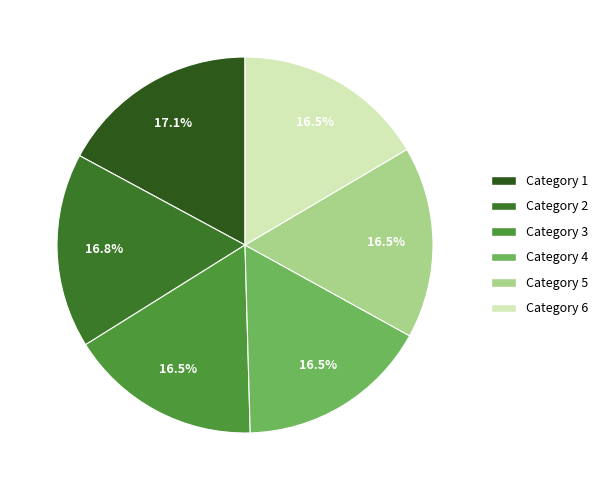

How many slices are in this pie chart?

6